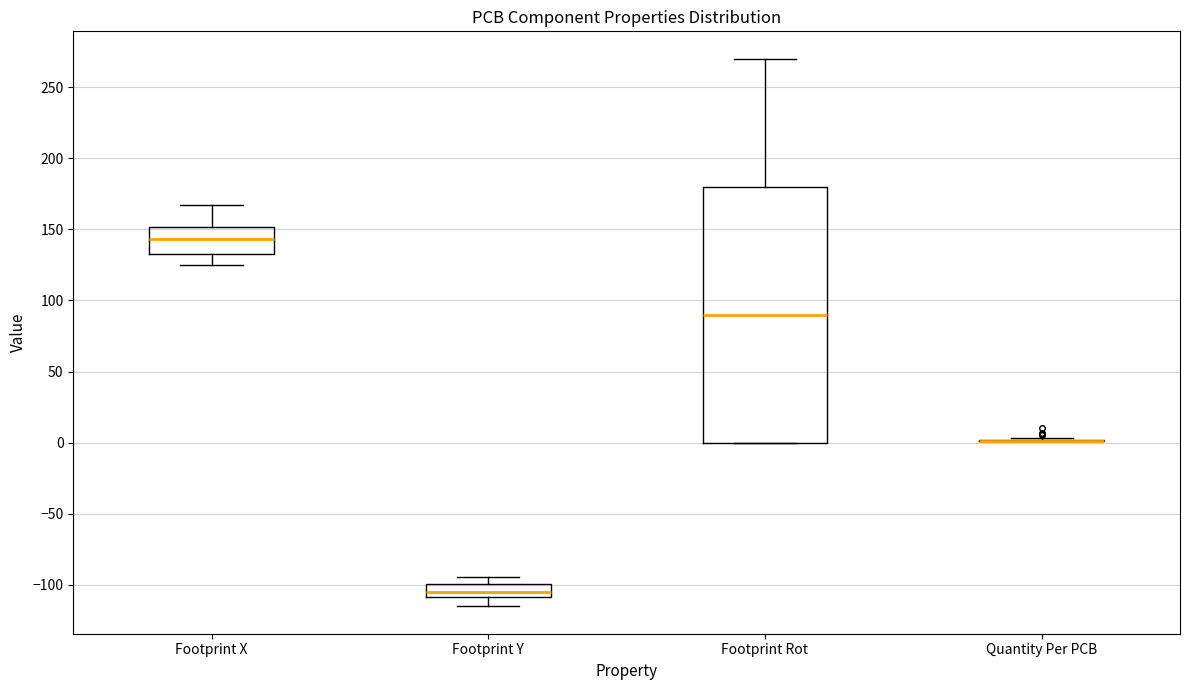

Reading left to right, read every box against the y-axis: the position of its median line, the range the box covers, and the ends of its whiskers. The values are not printed on the chart, so give them approximately, as read against the axis.

Footprint X: median 145, box 135 to 150, whiskers 125 to 165
Footprint Y: median -105, box -110 to -100, whiskers -115 to -95
Footprint Rot: median 90, box 0 to 180, whiskers 0 to 270
Quantity Per PCB: box collapsed to a line at 0, whiskers 0 to 5